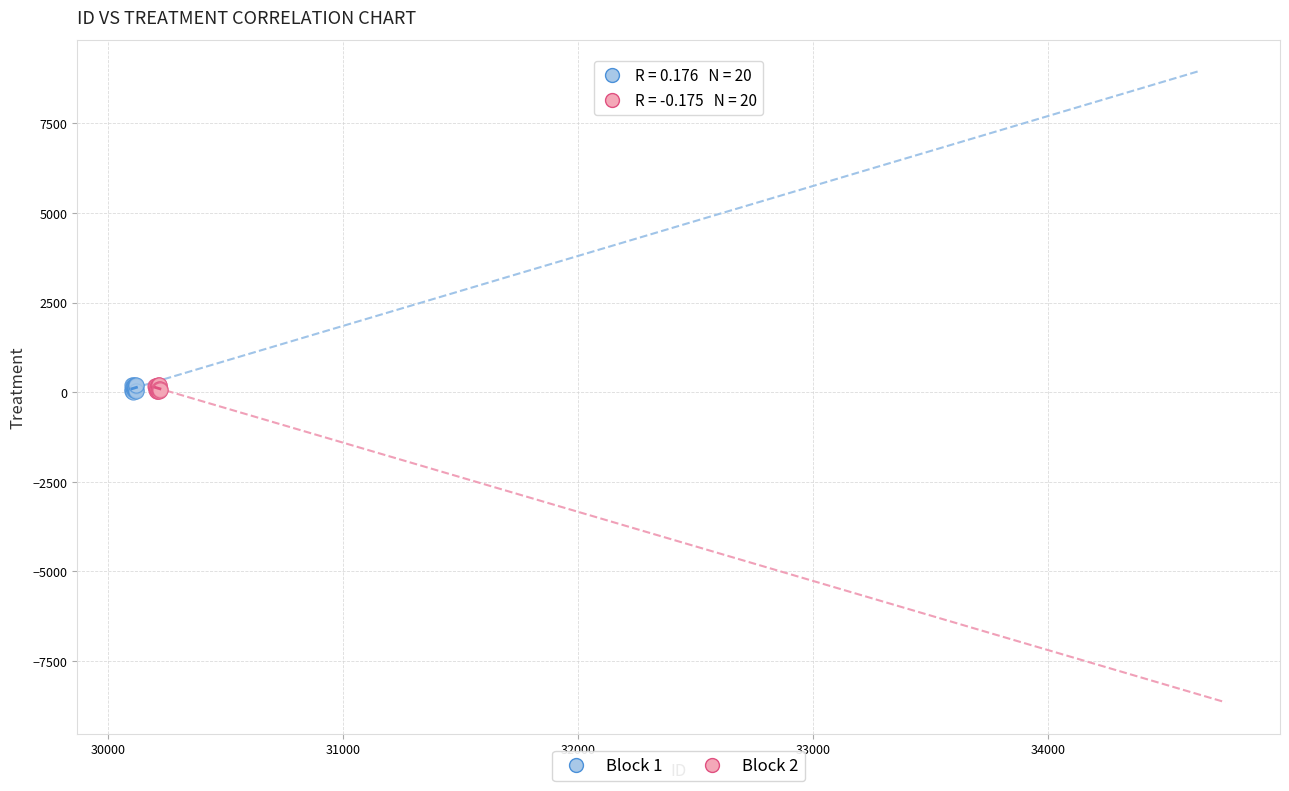

What are all the series names shown in the legend?

Block 1, Block 2